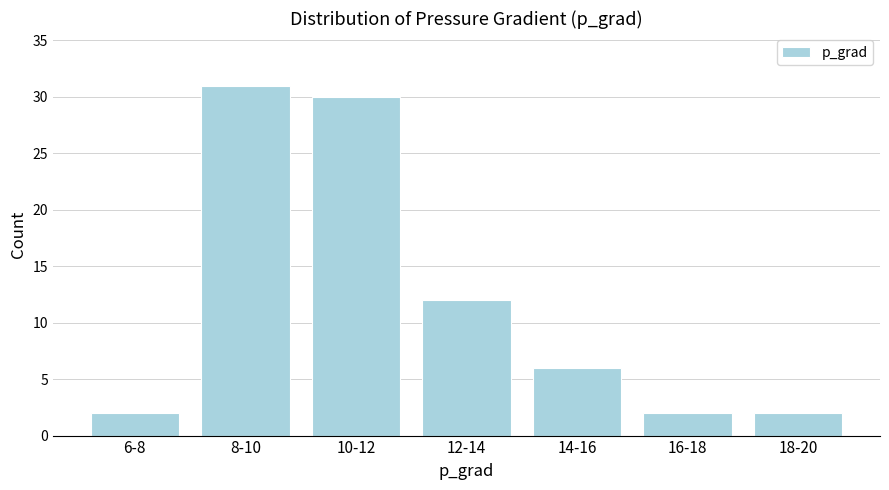

Reading left to right, extract all data points from this chart.

6-8=2	8-10=31	10-12=30	12-14=12	14-16=6	16-18=2	18-20=2